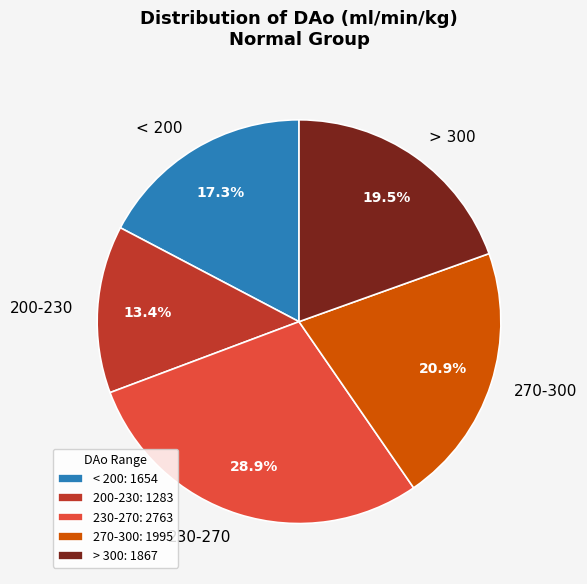

Is there any slice that represents more than half of the pie?

No